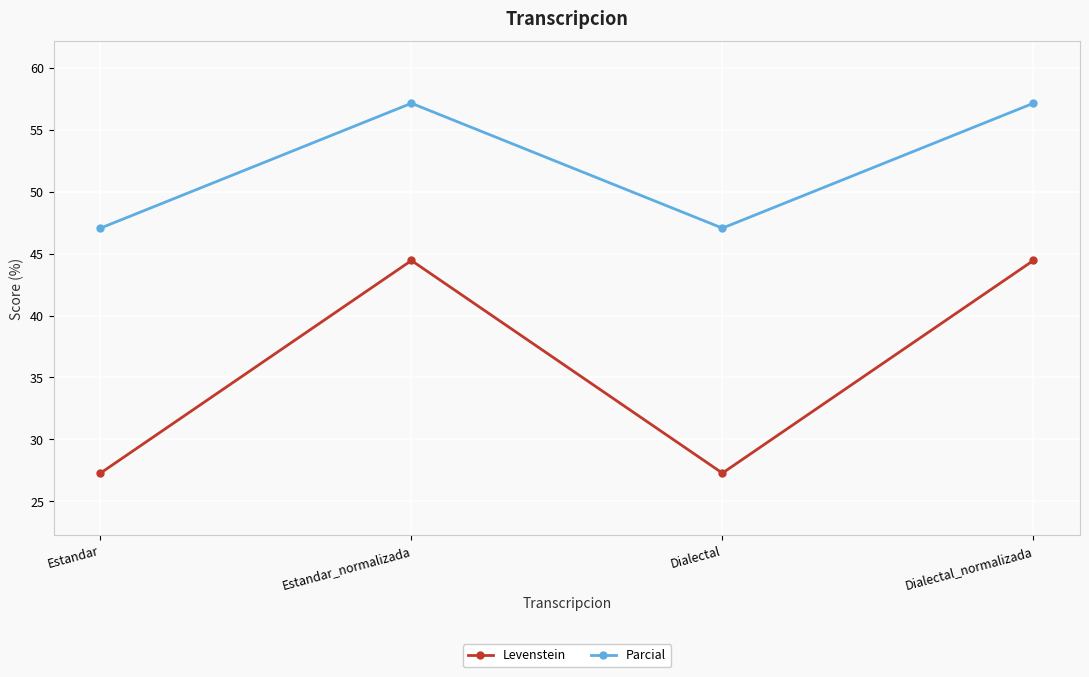

Reading right to left, list all the values displayed in this chart.

Levenstein: Dialectal_normalizada=44.4	Dialectal=27.3	Estandar_normalizada=44.4	Estandar=27.3
Parcial: Dialectal_normalizada=57.1	Dialectal=47.1	Estandar_normalizada=57.1	Estandar=47.1